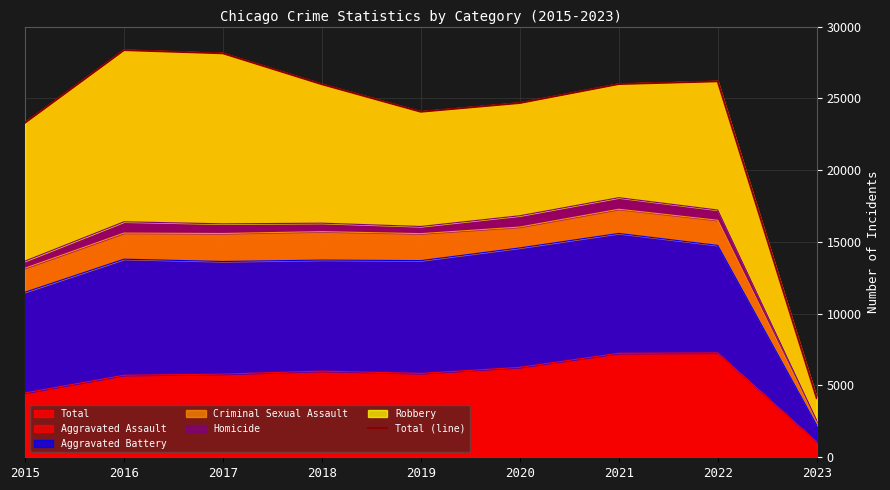

The value at 2021 is 25999. True or false?

True